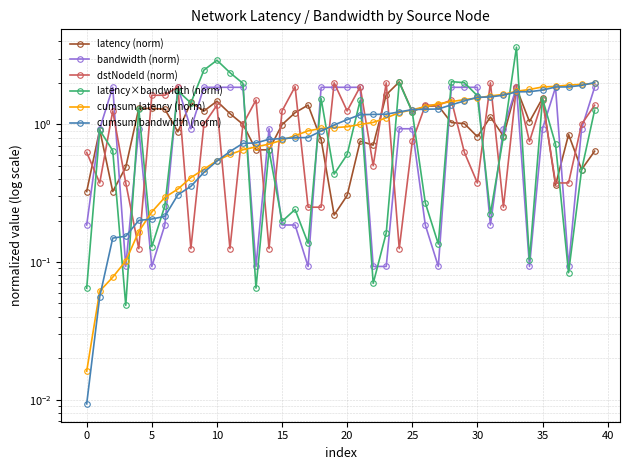

Rank the series by their maximum value, from lowest to highest.

bandwidth (norm), cumsum latency (norm), dstNodeId (norm), cumsum bandwidth (norm), latency (norm), latency×bandwidth (norm)